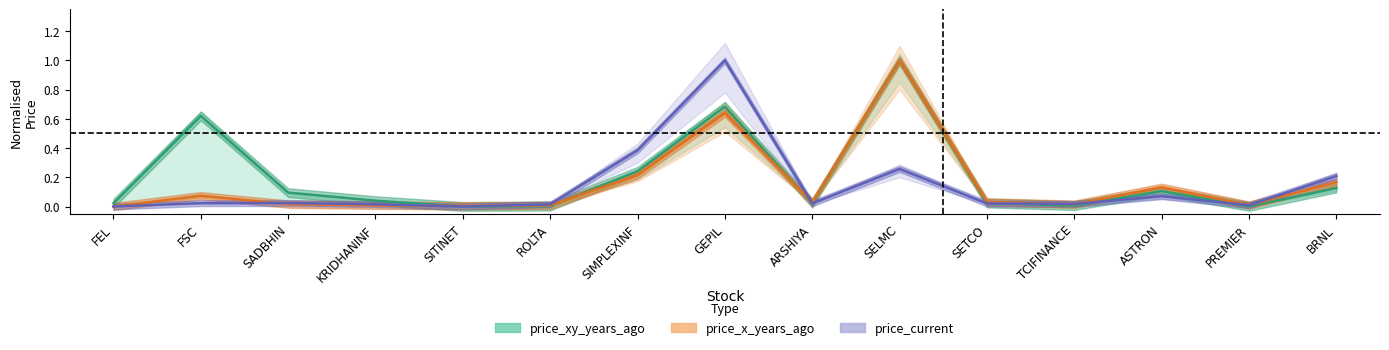

How many data points in price_xy_years_ago are above 0?

14